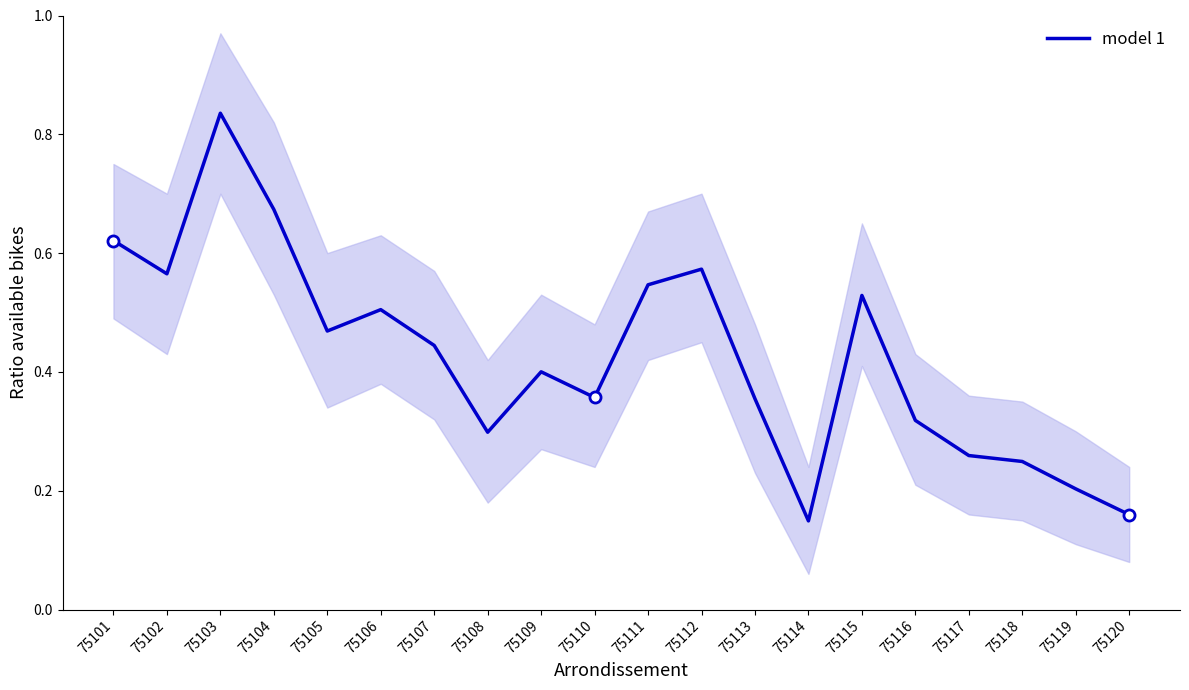

What value does the data have at 75111?

0.5